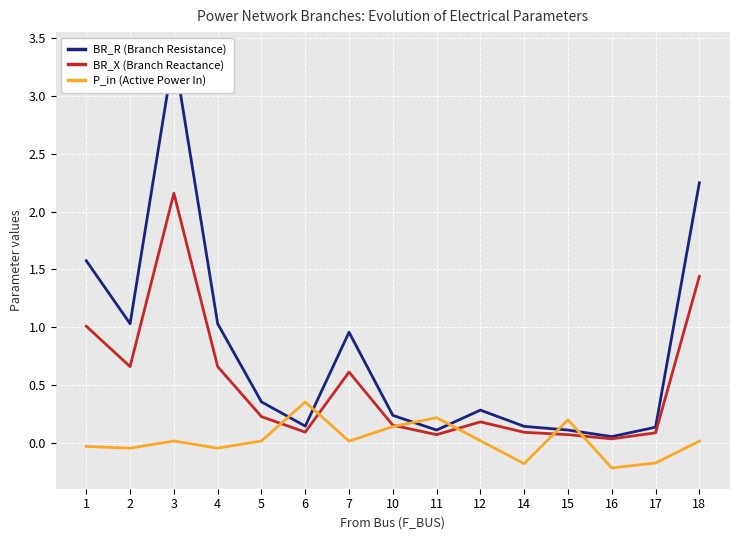

Reading right to left, transcribe all the data shown in this chart.

BR_R (Branch Resistance): 18=2.2	17=0.1	16=0.1	15=0.1	14=0.1	12=0.3	11=0.1	10=0.2	7=1.0	6=0.1	5=0.4	4=1.0	3=3.4	2=1.0	1=1.6
BR_X (Branch Reactance): 18=1.4	17=0.1	16=0.0	15=0.1	14=0.1	12=0.2	11=0.1	10=0.2	7=0.6	6=0.1	5=0.2	4=0.7	3=2.2	2=0.7	1=1.0
P_in (Active Power In): 18=0.0	17=-0.2	16=-0.2	15=0.2	14=-0.2	12=0.0	11=0.2	10=0.1	7=0.0	6=0.4	5=0.0	4=-0.0	3=0.0	2=-0.0	1=-0.0